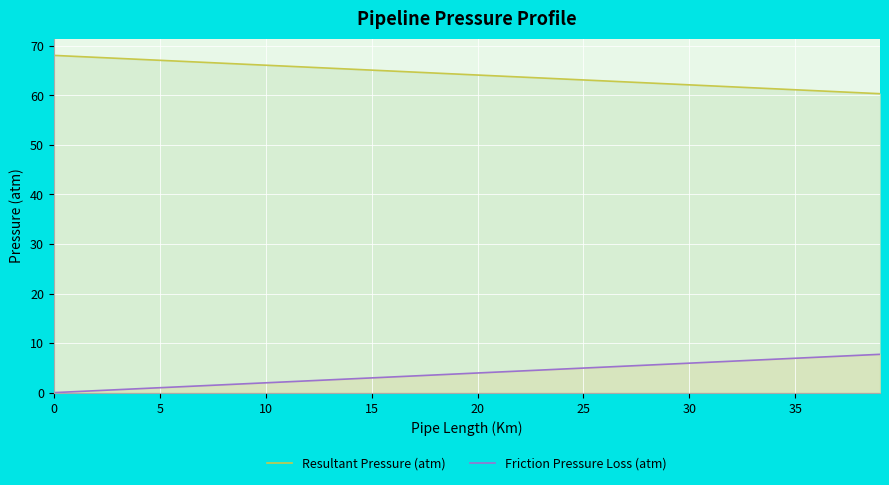

True or false: Resultant Pressure (atm) has a value of 92.7 at 39.

False